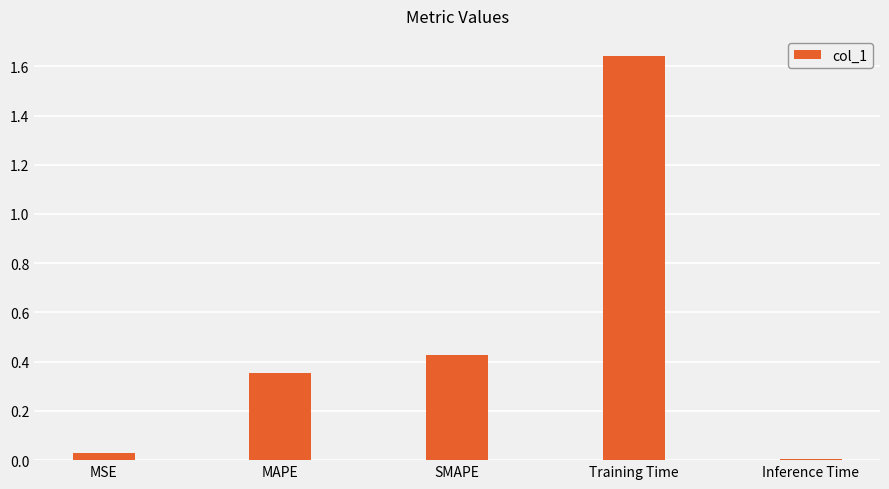

List the labels in order of value, smallest first.

Inference Time, MSE, MAPE, SMAPE, Training Time